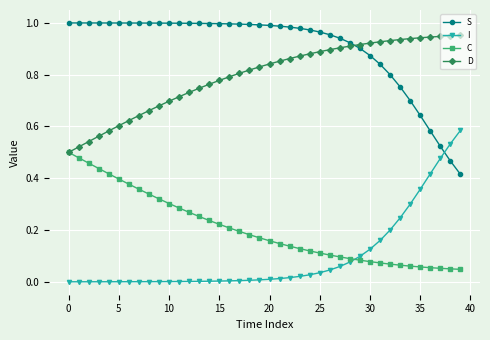

List the series in order of their peak value, highest first.

S, D, I, C